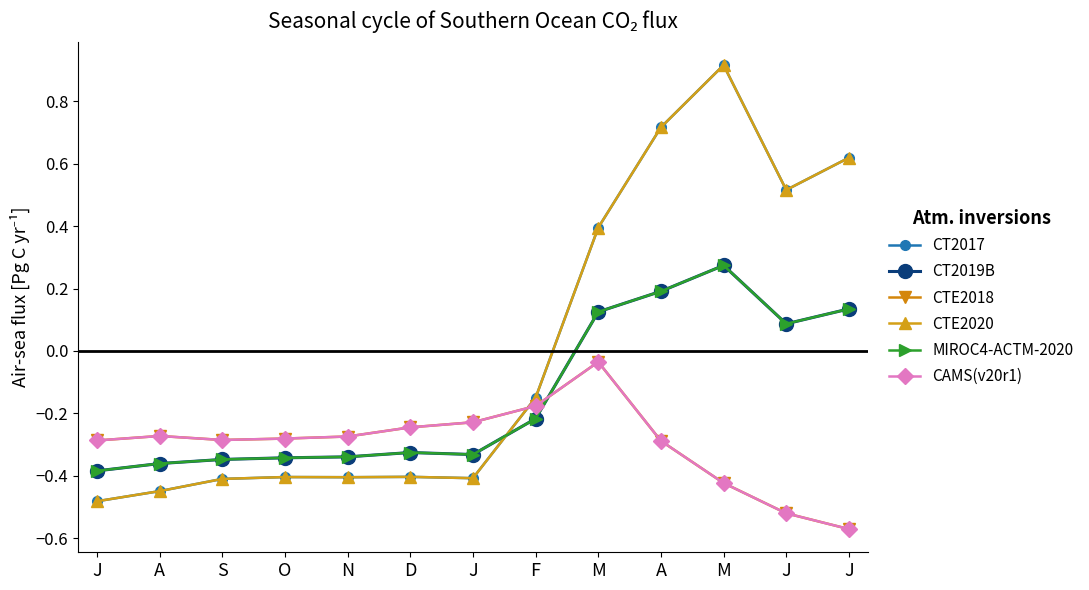

Does the chart have visible grid lines?

No